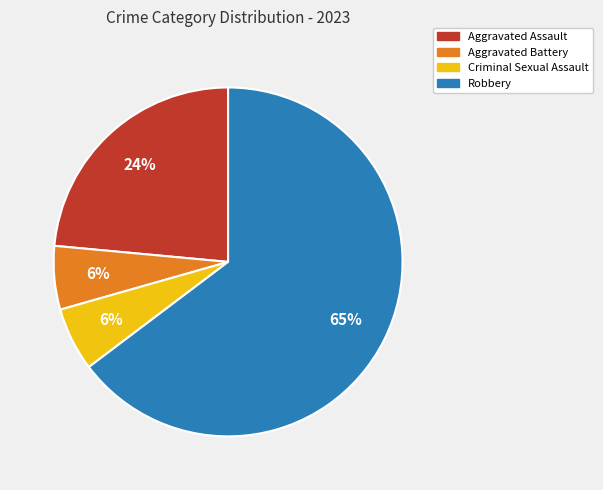

Do Robbery and Aggravated Assault together represent more than half of the pie?

Yes